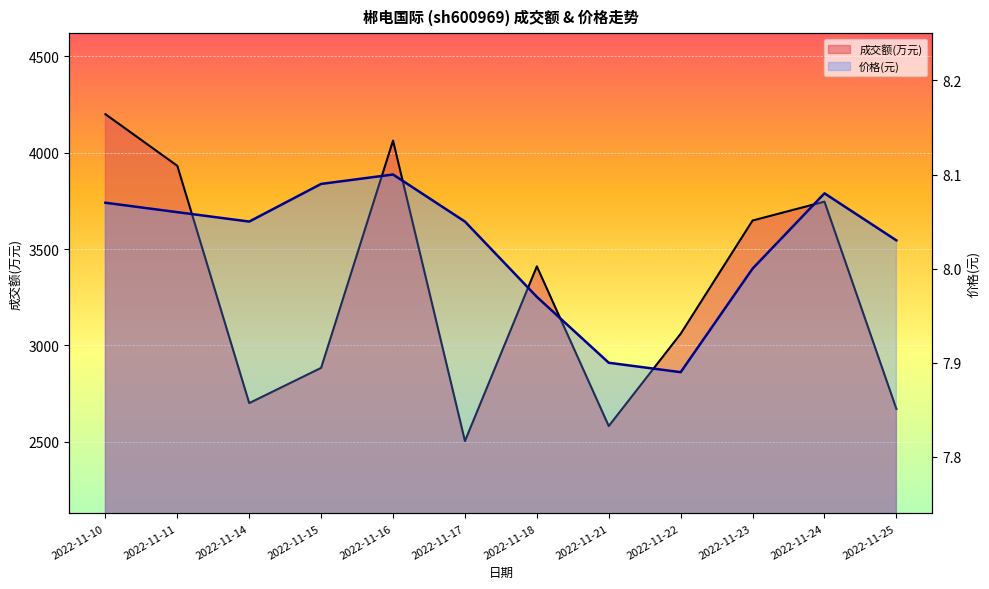

What is the difference between the second highest and second lowest values in the 成交额(万元) series?

1482.0